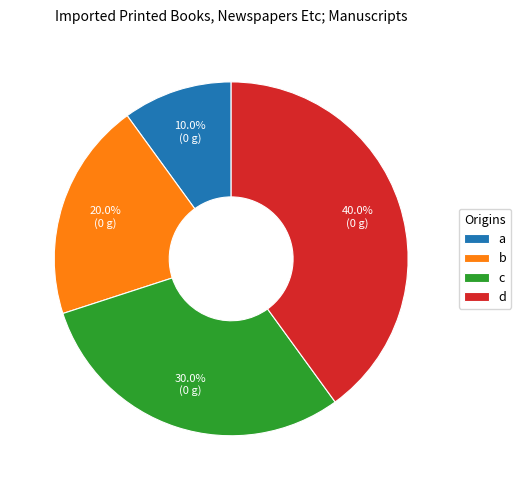

Which slice is the largest?

d